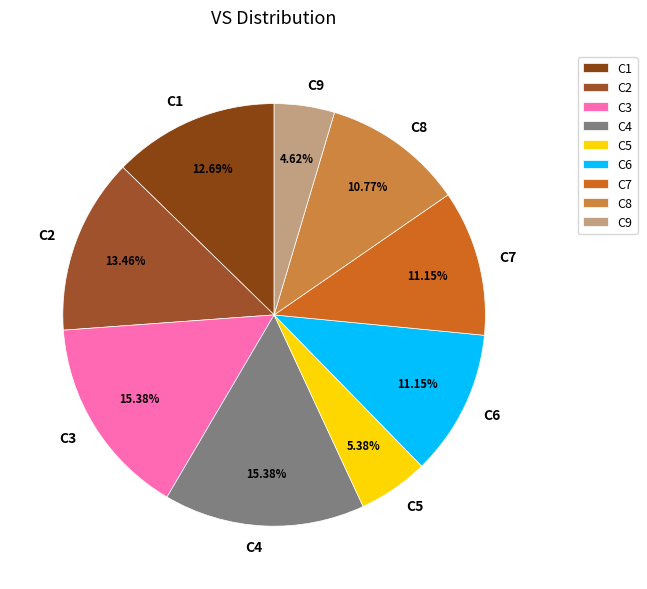

How many slices are in this pie chart?

9